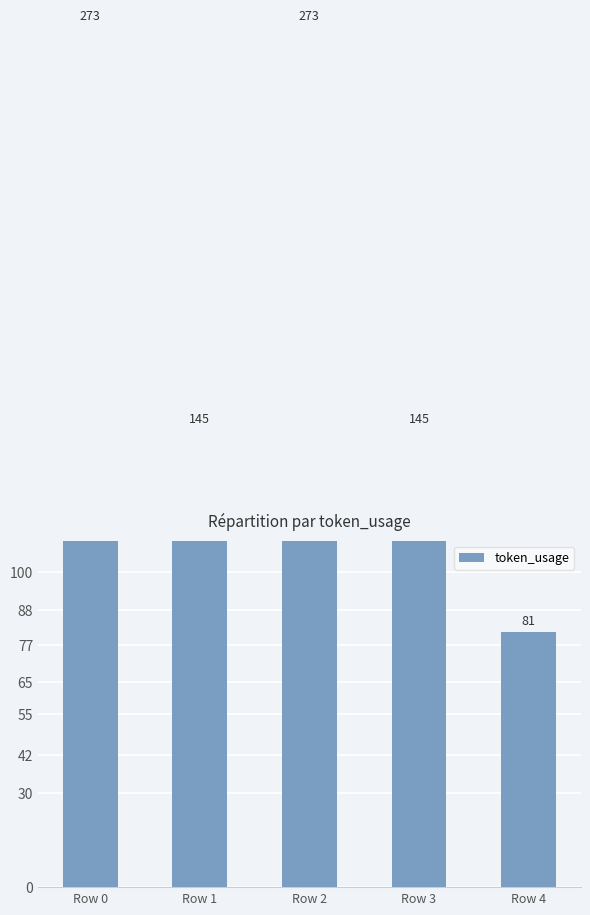

What is the change in value from Row 3 to Row 4?

-64